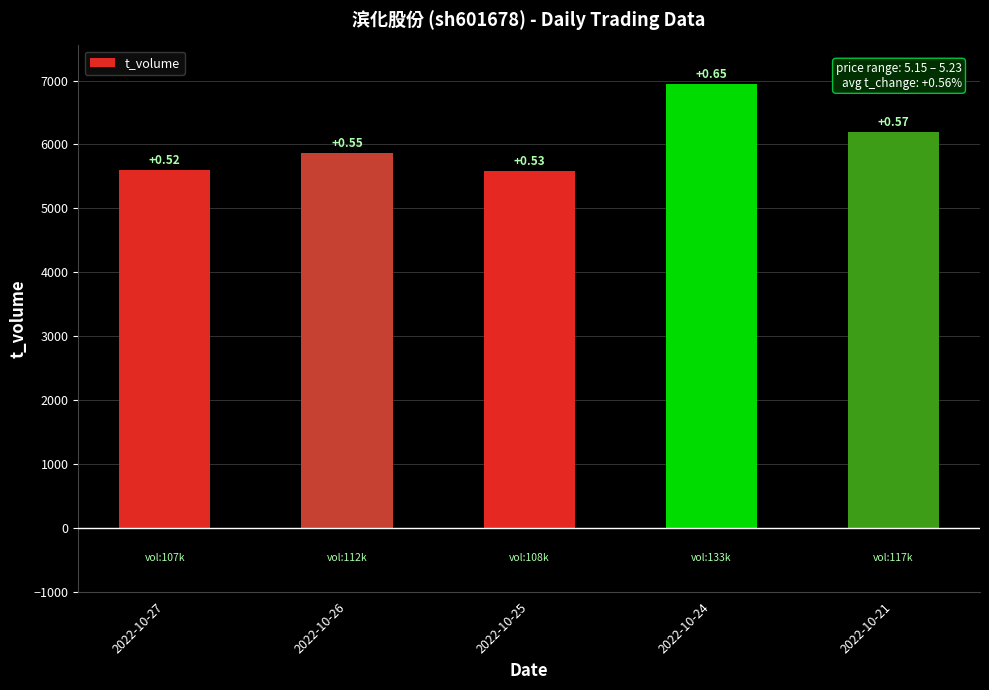

Reading left to right, list all the values displayed in this chart.

2022-10-27=5601	2022-10-26=5866	2022-10-25=5579	2022-10-24=6950	2022-10-21=6188